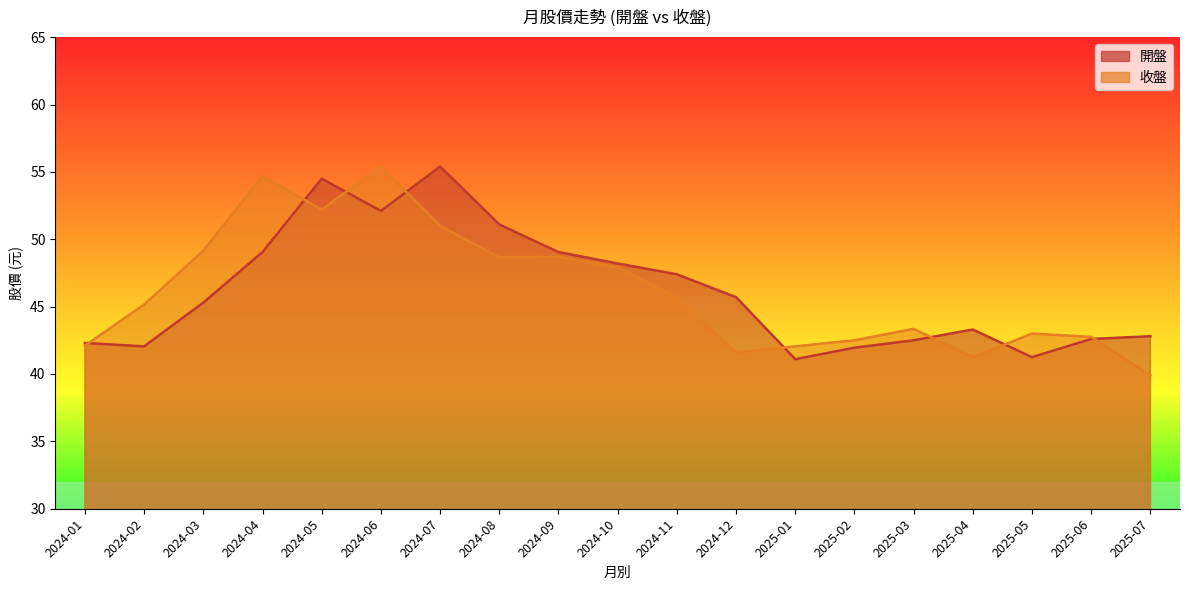

Where is 開盤 nearest to the value 48?

2024-10